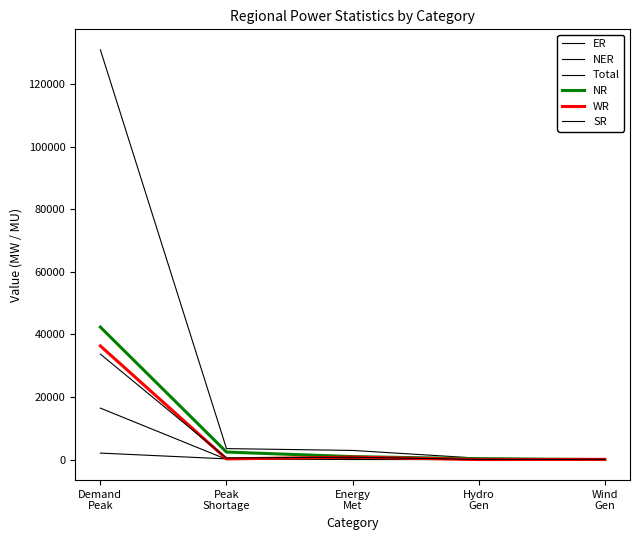

What is the difference between the second highest and second lowest values in the Total series?

3065